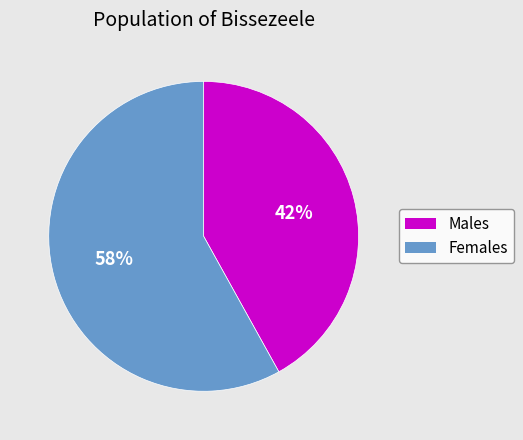

To the nearest percent, what is the average slice percentage?

50%